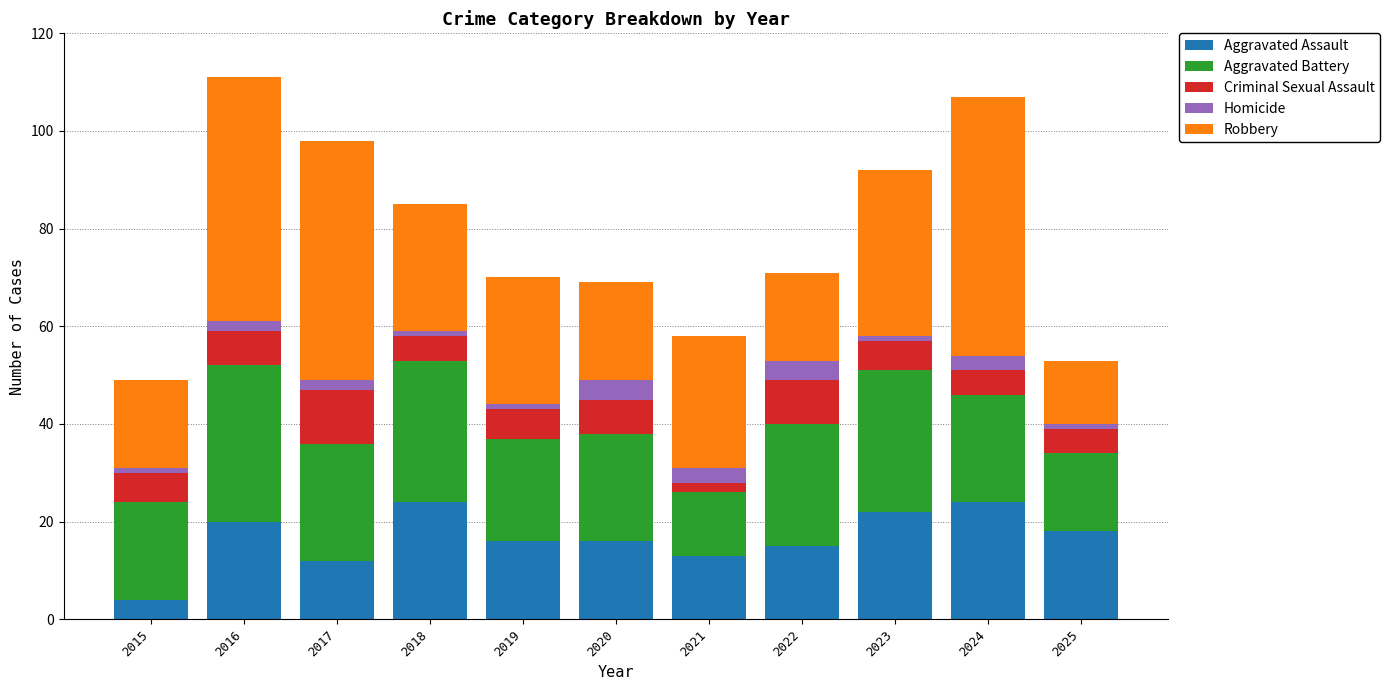

What value does the Aggravated Assault series have at 2020?

16